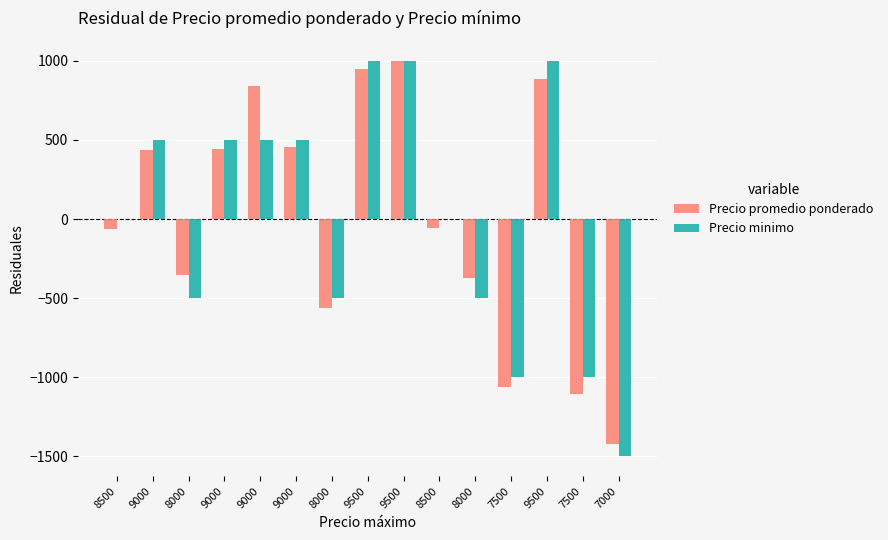

What is the label of the 12th bar from the left?

7500